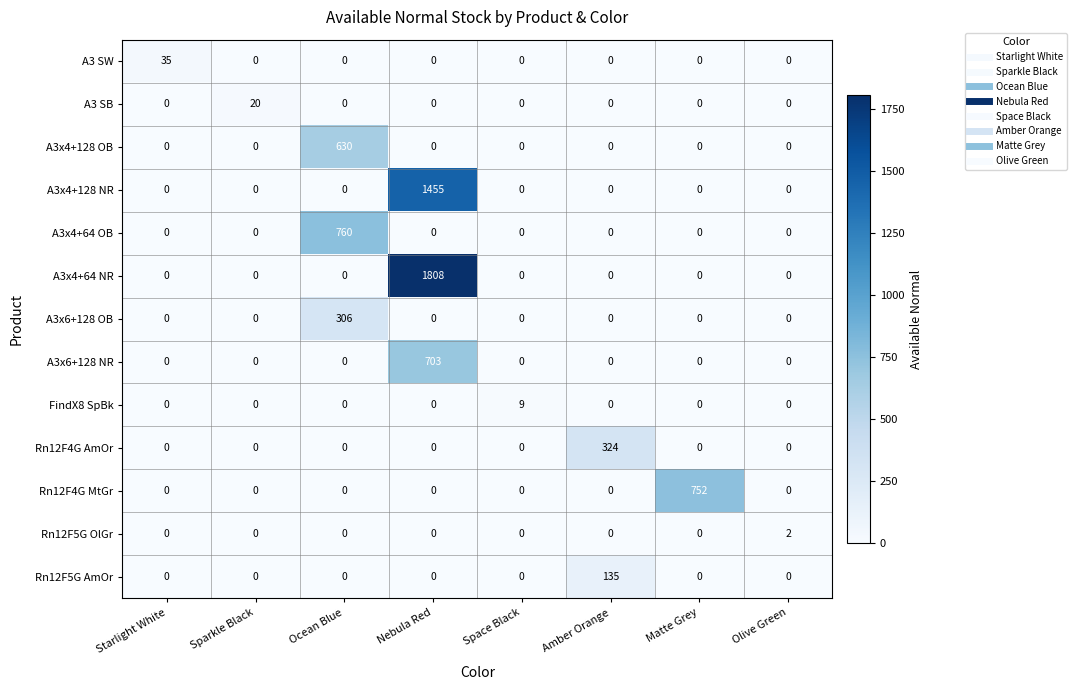

List the series in order of their peak value, highest first.

A3x4+64 NR, A3x4+128 NR, A3x4+64 OB, Rn12F4G MtGr, A3x6+128 NR, A3x4+128 OB, Rn12F4G AmOr, A3x6+128 OB, Rn12F5G AmOr, A3 SW, A3 SB, FindX8 SpBk, Rn12F5G OlGr